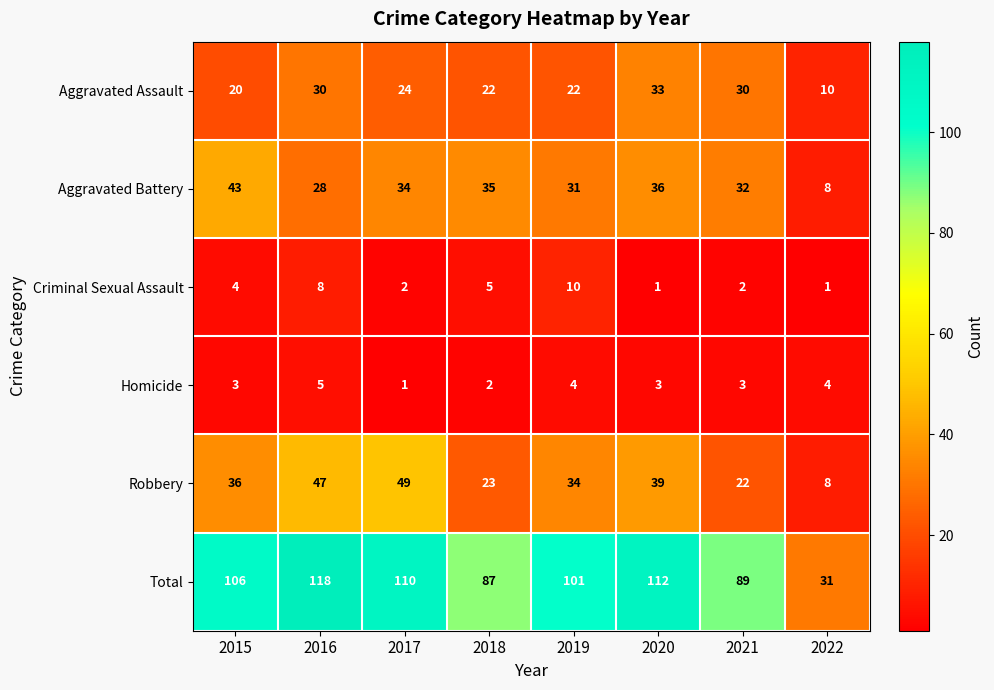

At which category is the sum across all series the highest?

2016